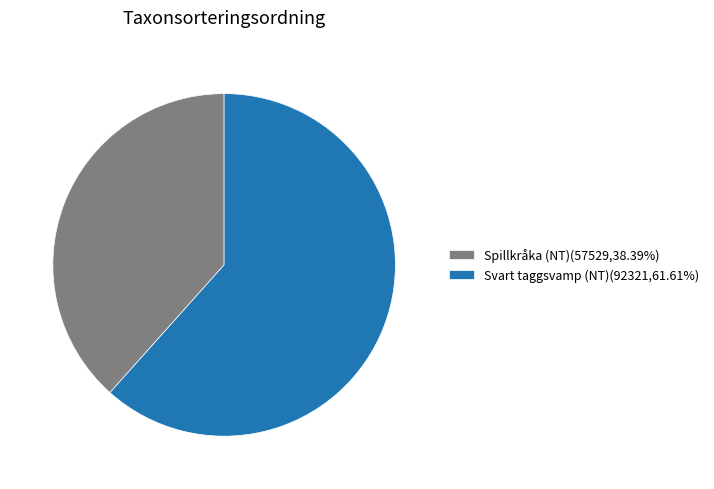

What is the ratio of the value at Svart taggsvamp (NT)(92321,61.61%) to the value at Spillkråka (NT)(57529,38.39%)?

1.6